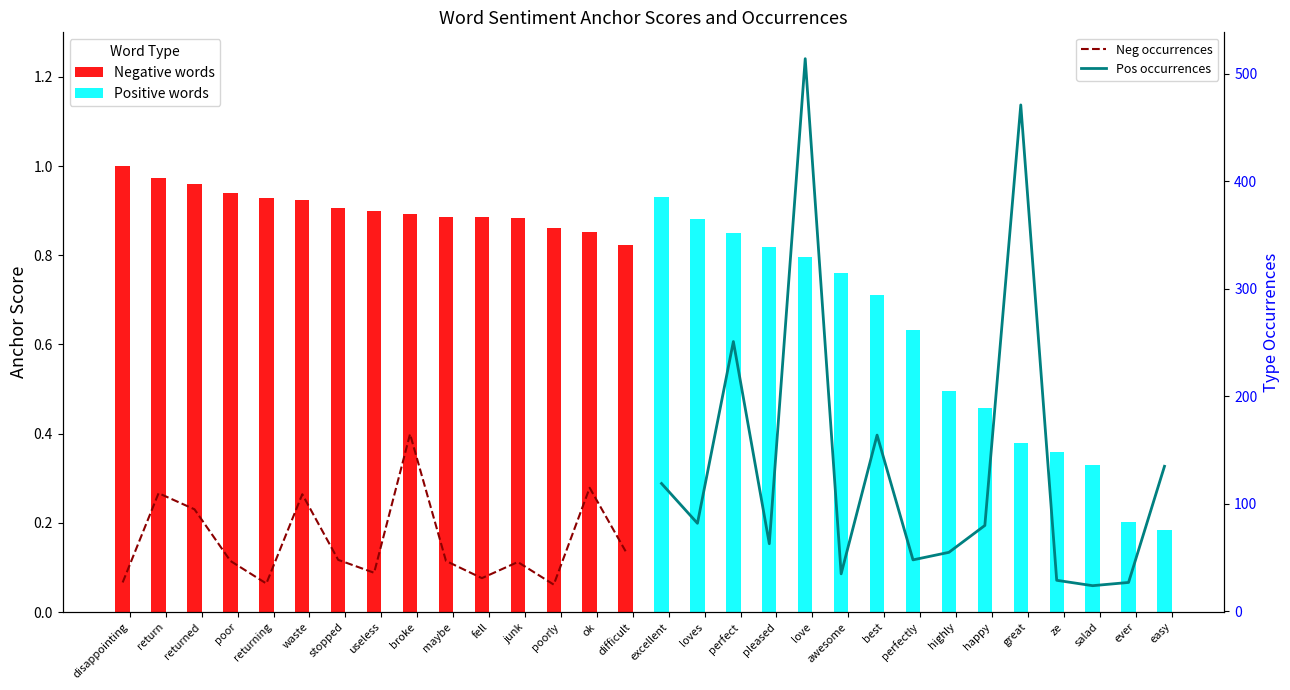

What is the value of the Pos occurrences bar at the 14th from the left?

27.0